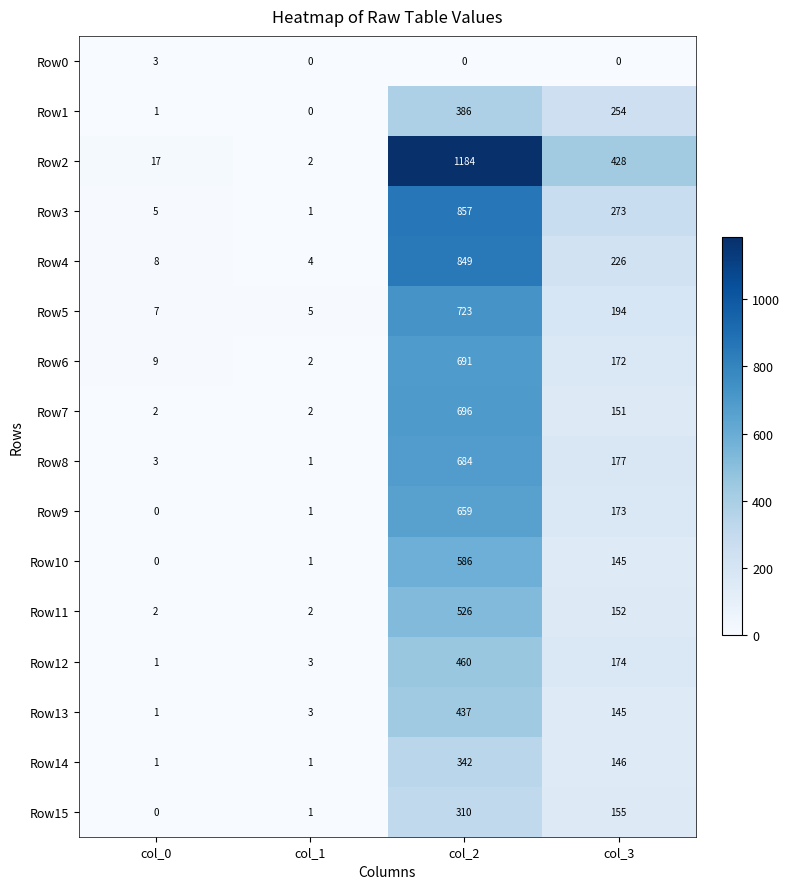

The Row1 series shows 0 at col_1. True or false?

True